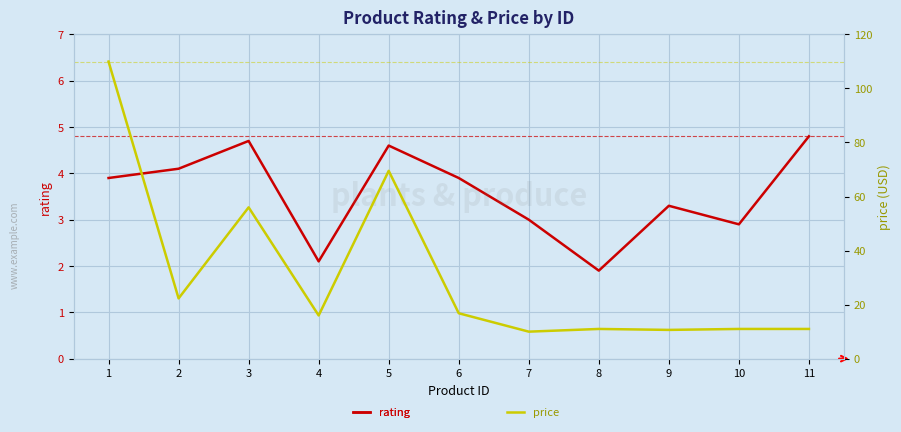

What is the sum of the rating values at 11 and 9?

8.1